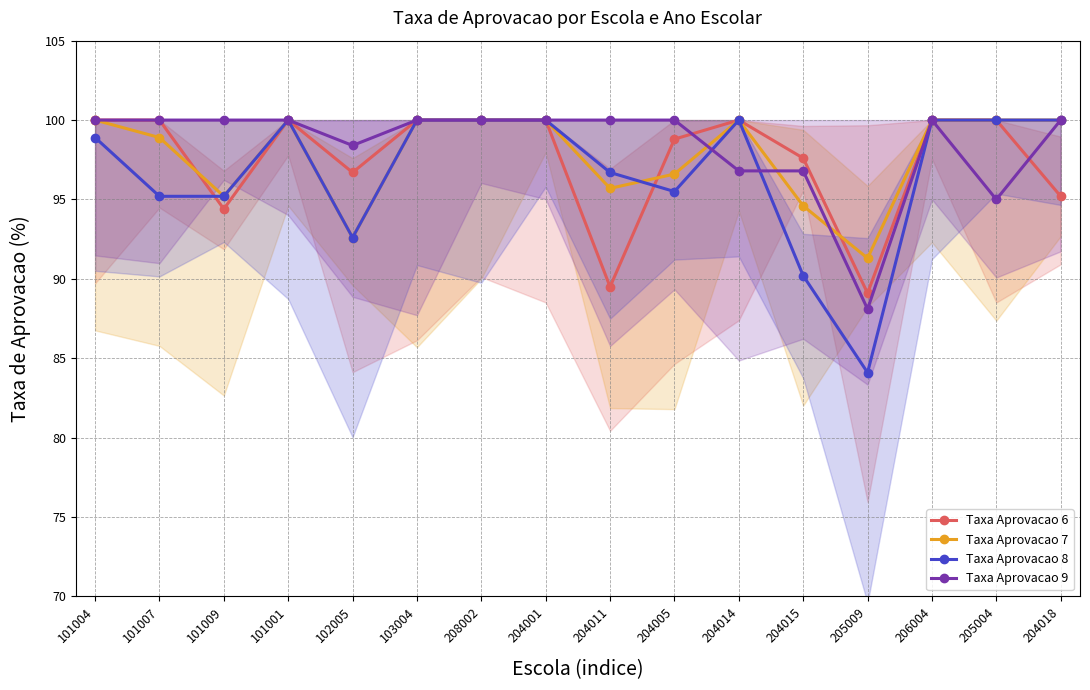

Is this an area chart (filled region under the line)?

No